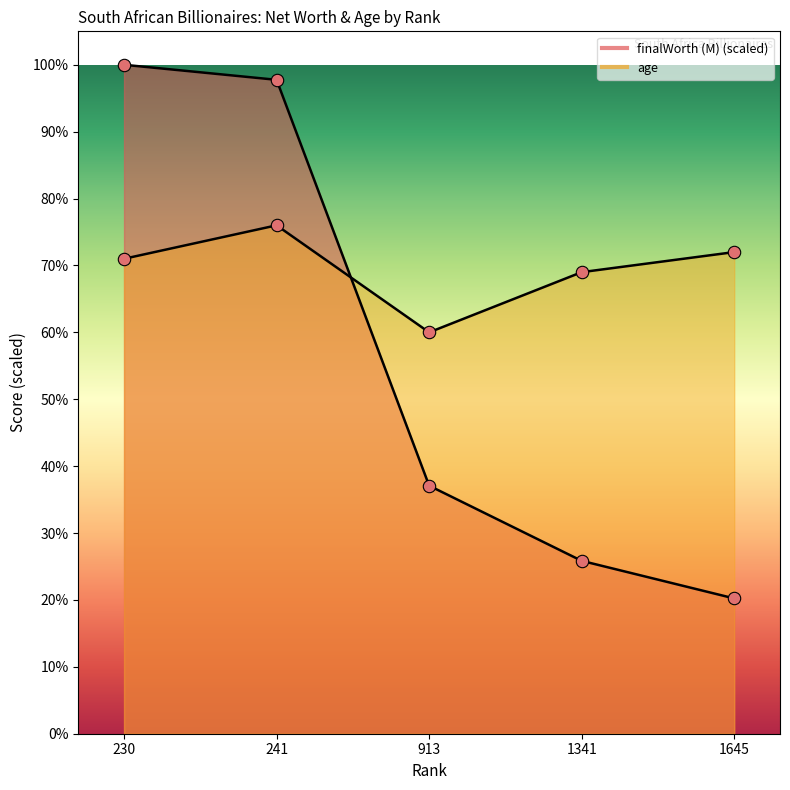

What are all the series names shown in the legend?

finalWorth (M), age